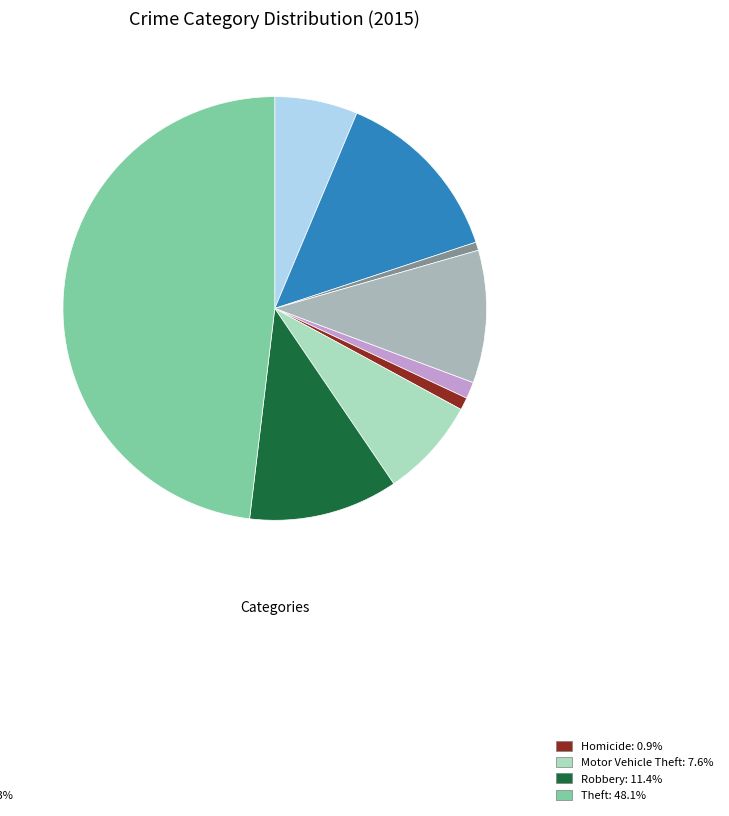

Is there a majority slice in this chart?

No